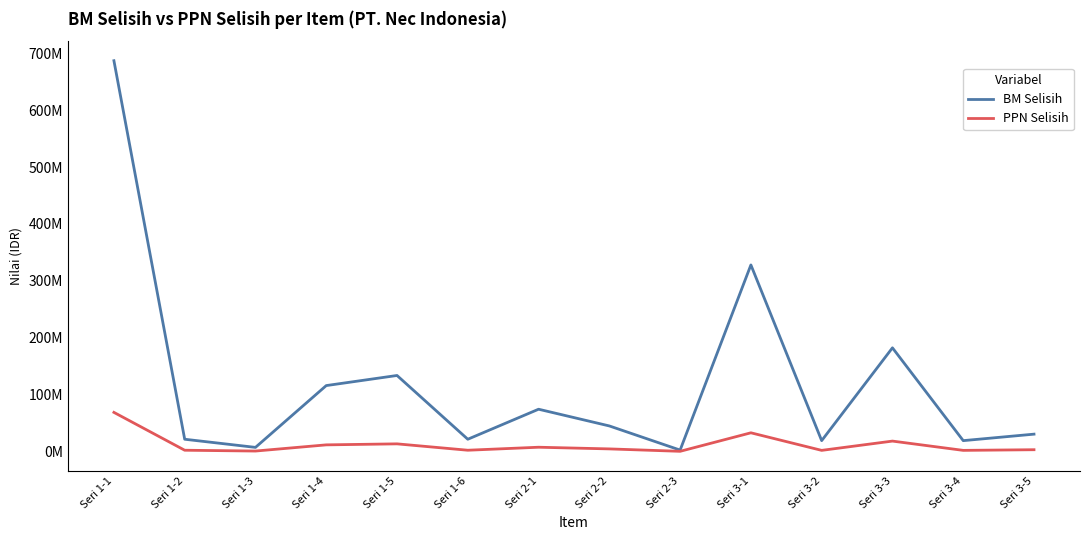

Where does the BM Selisih series first go above 44842487?

Seri 1-1